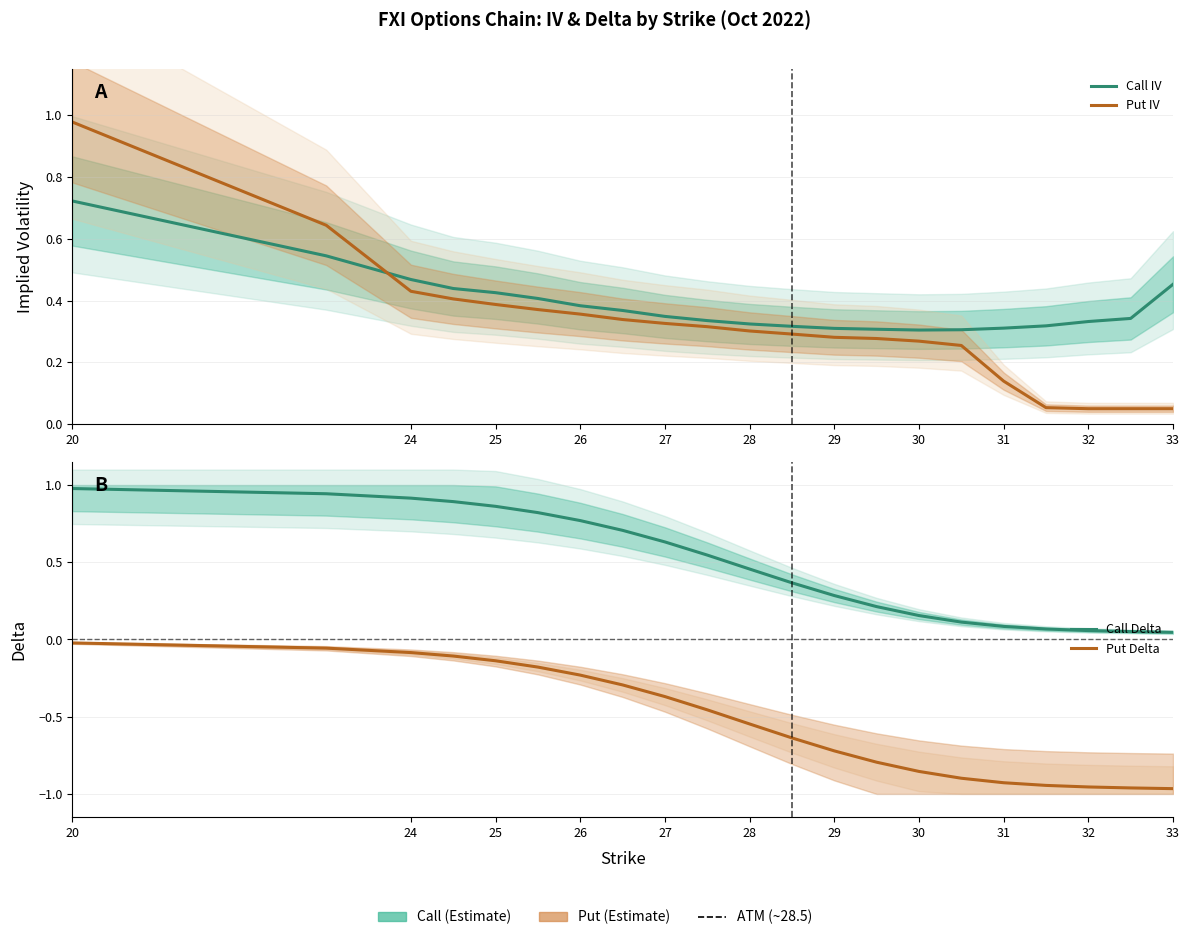

Which series ends up on top after the final intersection of Put IV and Call IV?

Call IV